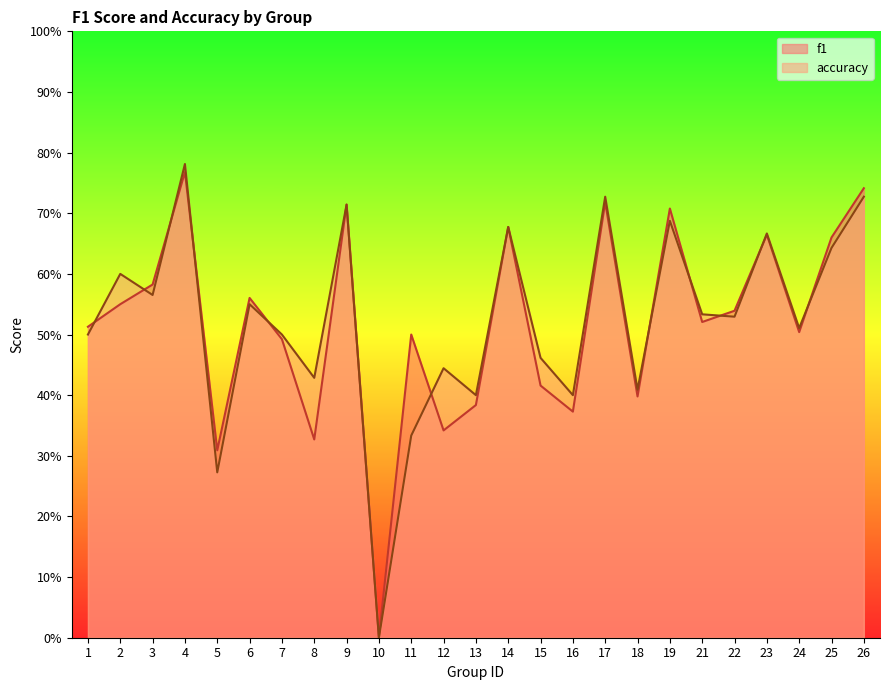

What is the value of the f1 point at the 1st from the left?

0.5